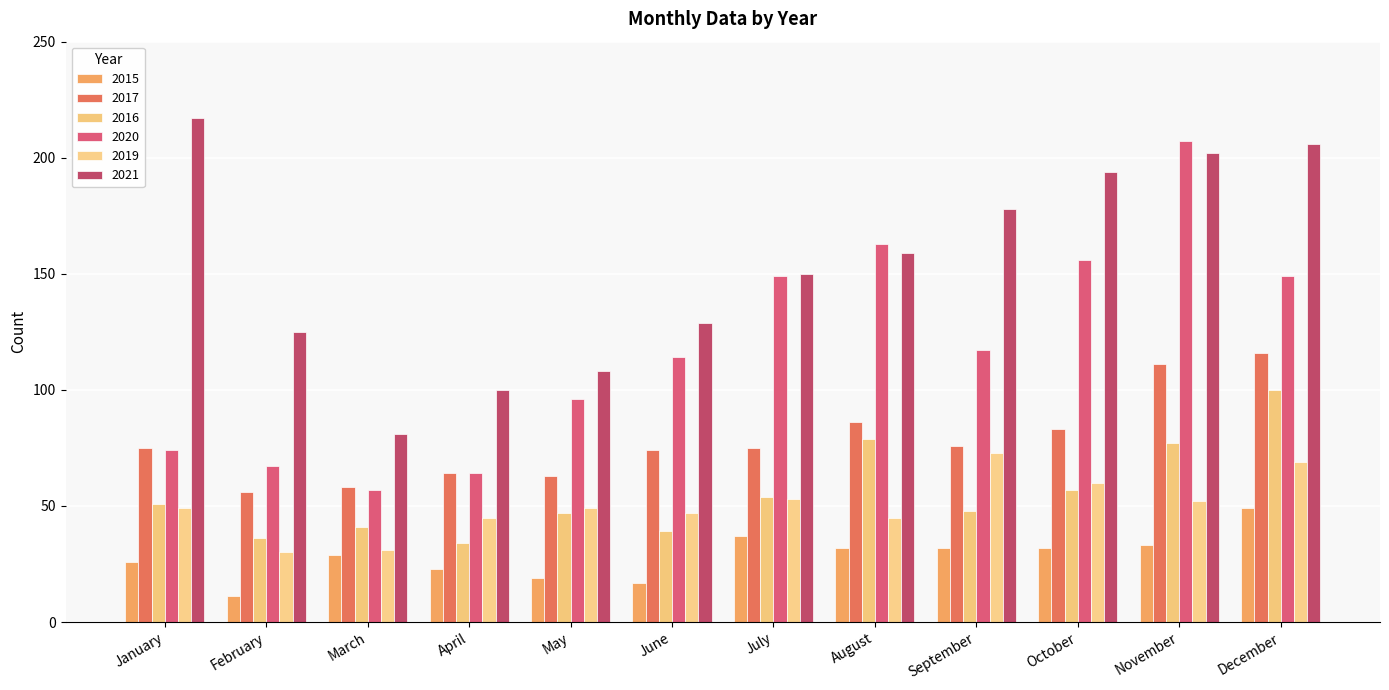

Does the chart contain any negative values?

No